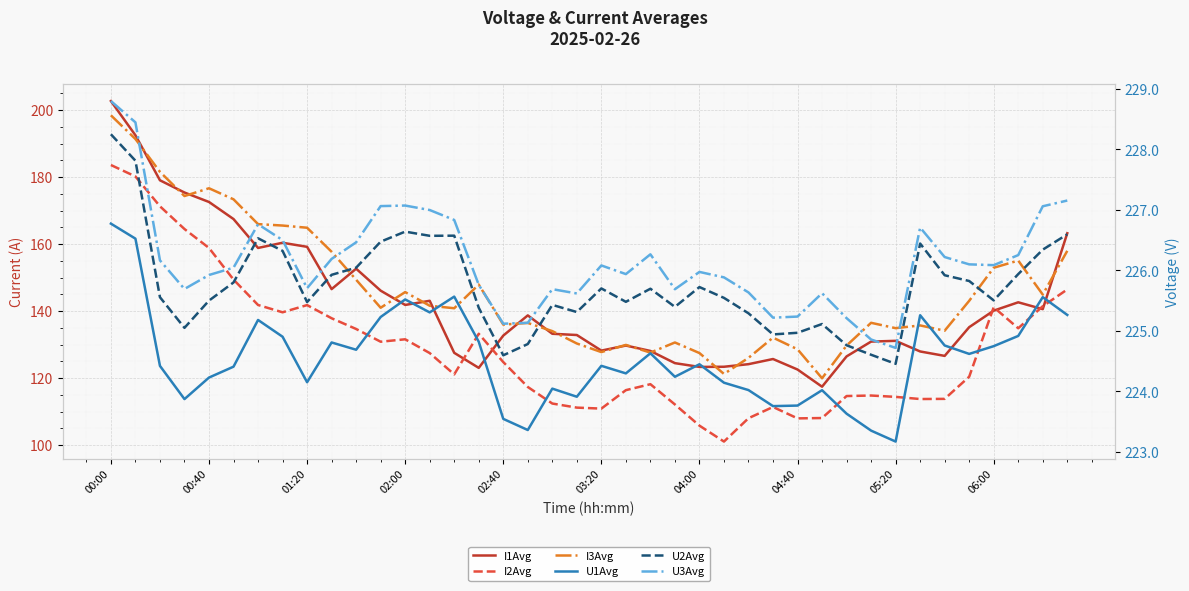

Which category has the lowest value across all series?

25